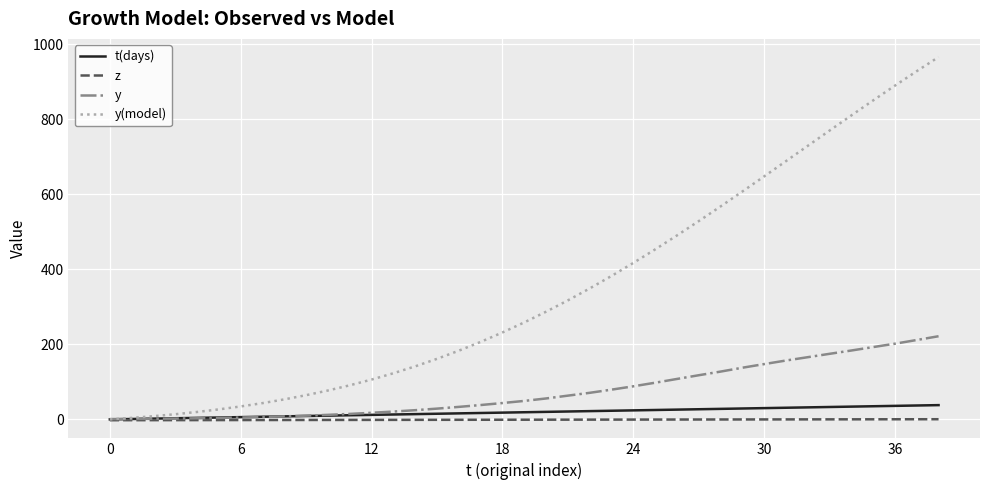

Which series has the widest spread of values?

y(model)